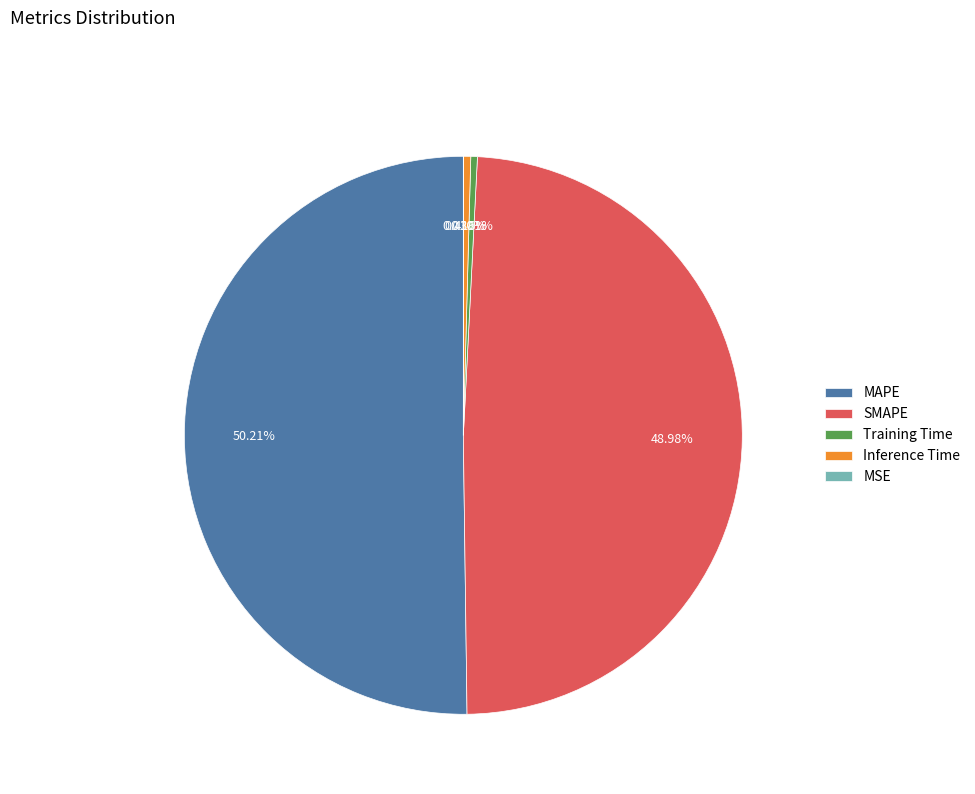

Which slice is the largest?

MAPE